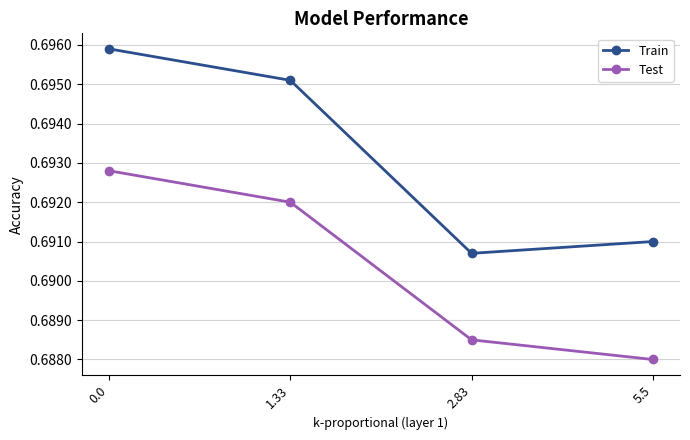

Which series changed the most between 1.33 and 2.83?

Train